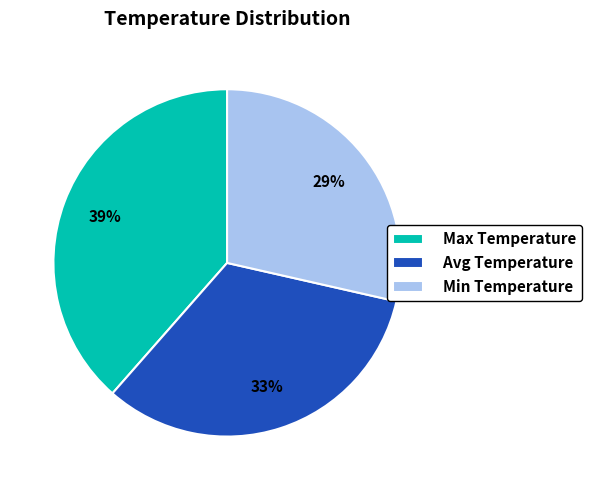

Which slice is the smallest?

Min Temperature